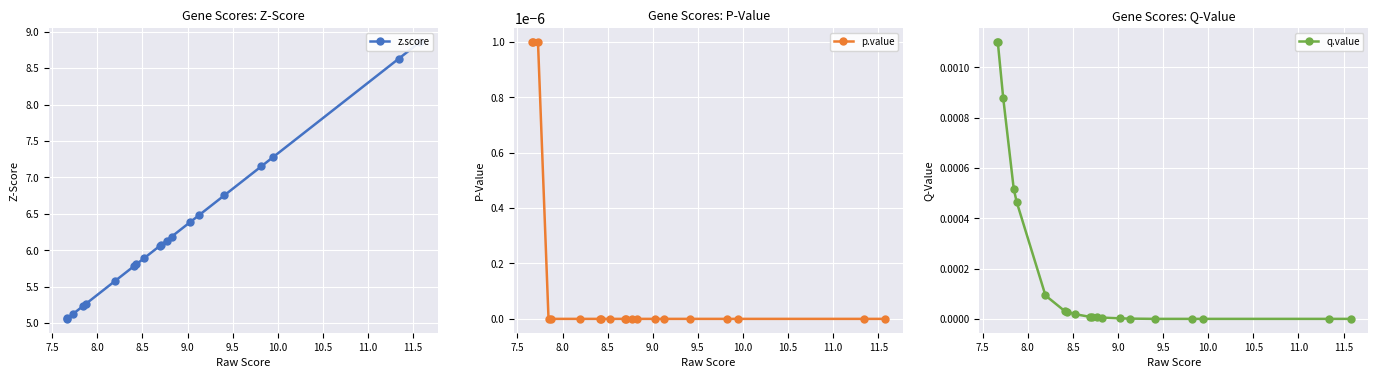

List the series in order of their peak value, lowest first.

p.value, q.value, z.score